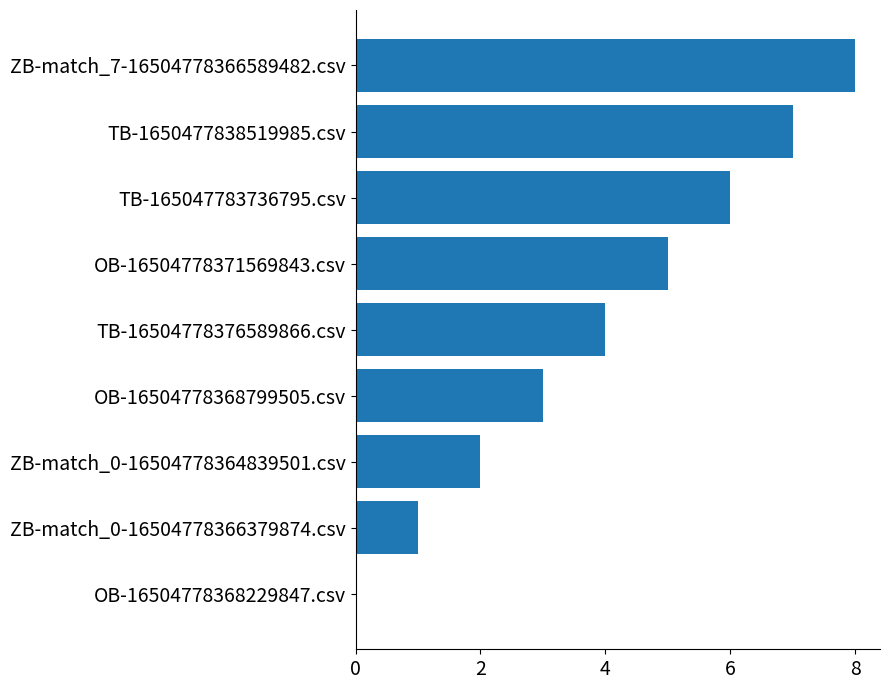

Between OB-16504778368229847.csv and ZB-match_7-16504778366589482.csv, which is larger?

ZB-match_7-16504778366589482.csv